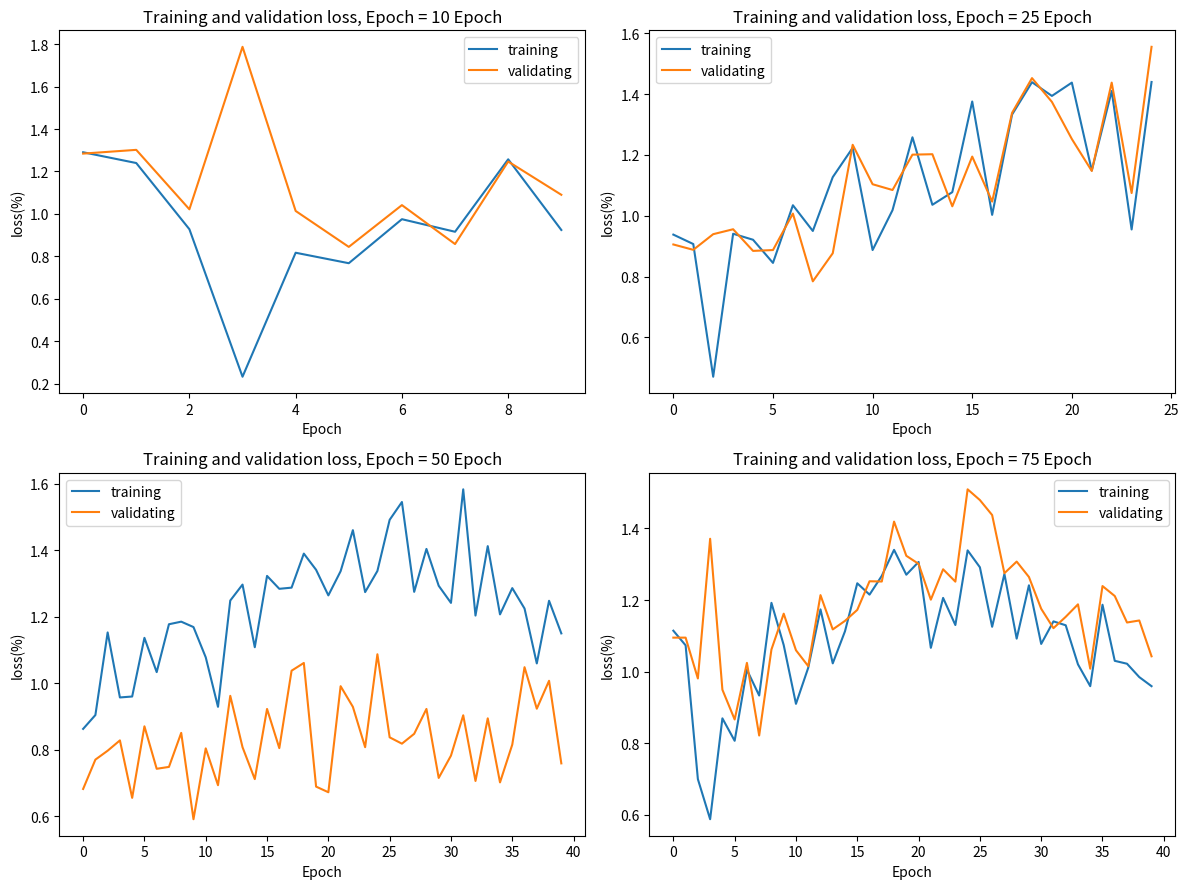

What is the sum of all training values?

43.5